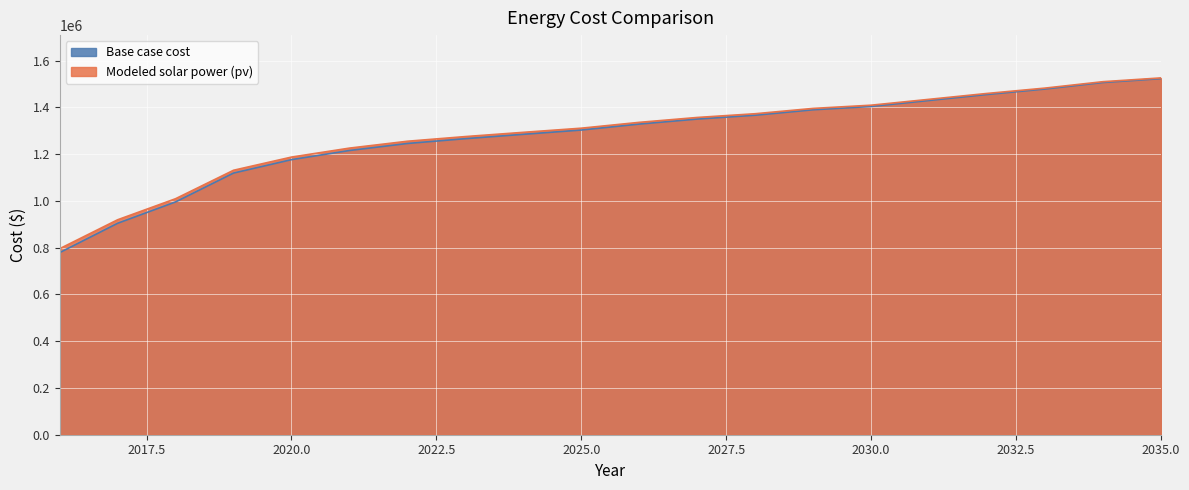

What is the difference between the maximum and minimum values in the Base case cost series?

744142.6